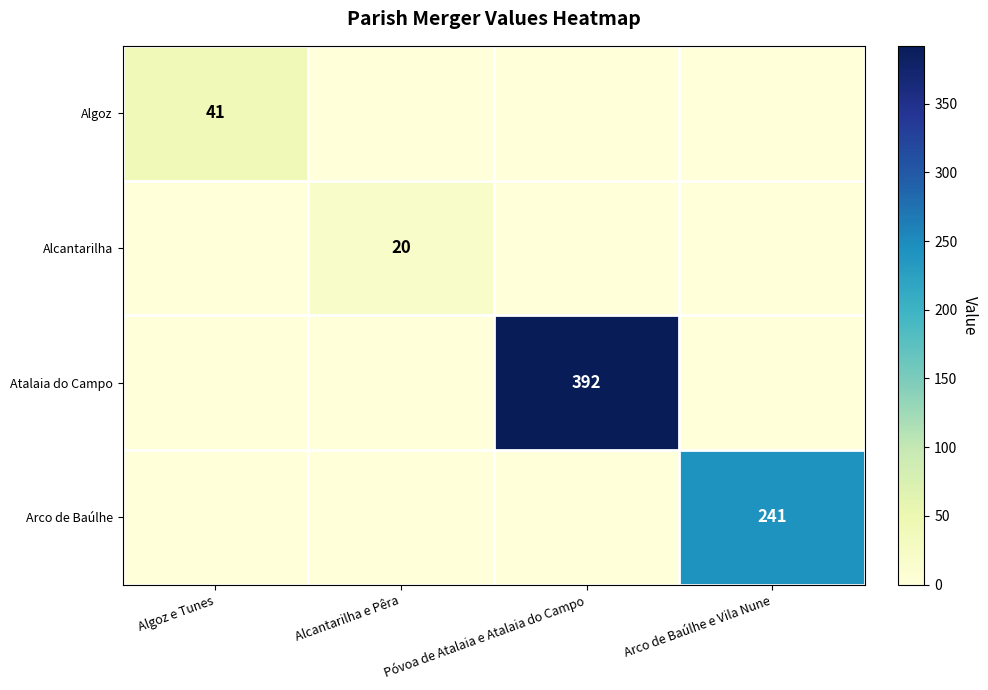

How many categories are shown in the chart?

4